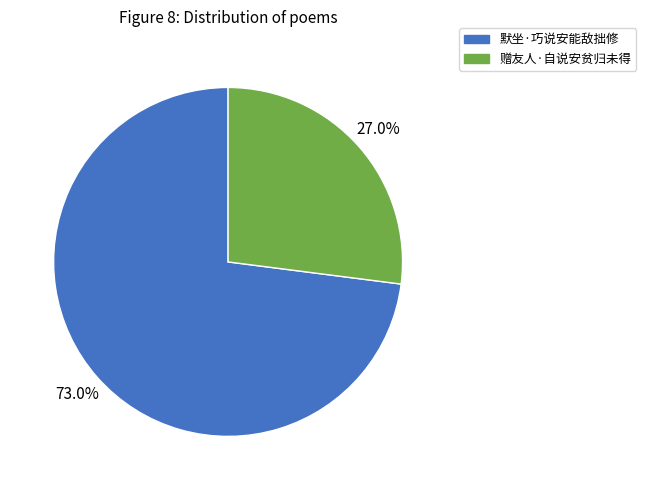

What is the ratio of the value at 默坐·巧说安能敌拙修 to the value at 赠友人·自说安贫归未得?

2.7